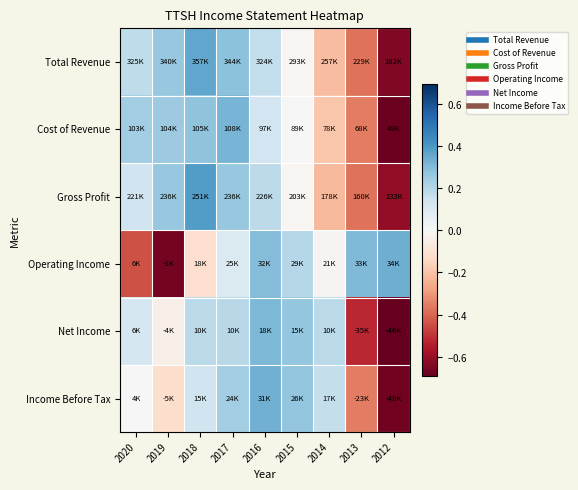

How many distinct data groups are displayed?

6